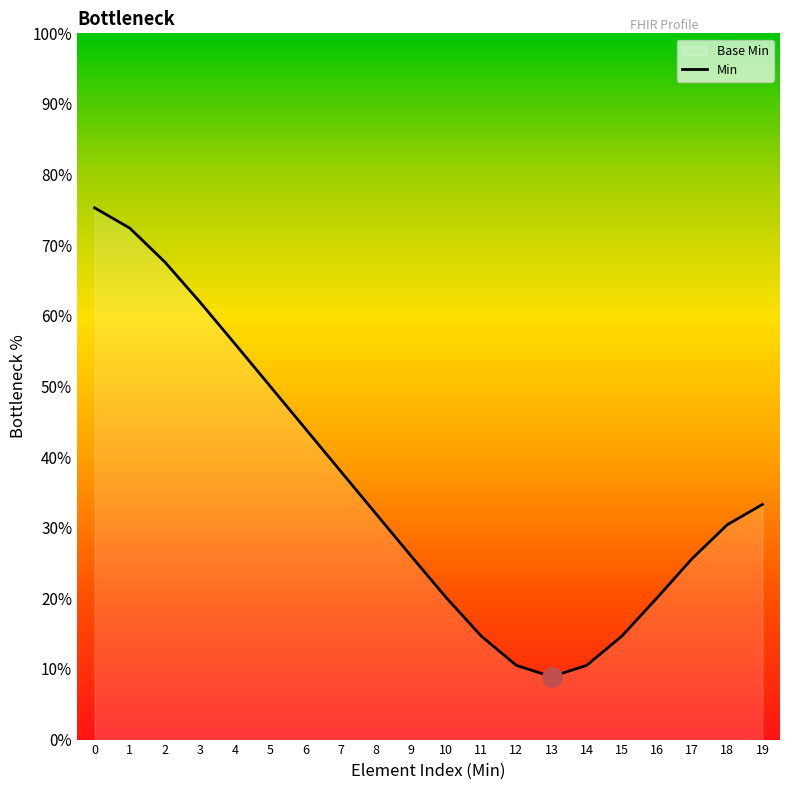

Where is the data nearest to the value 0?

13